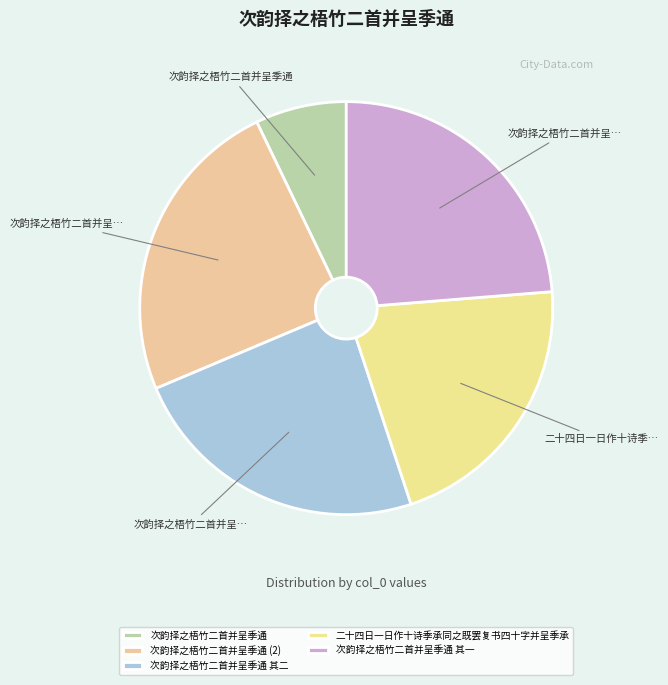

What percentage is the 二十四日一日作十诗季承同之既罢复书四十字并呈季承 slice, to the nearest percent?

21%